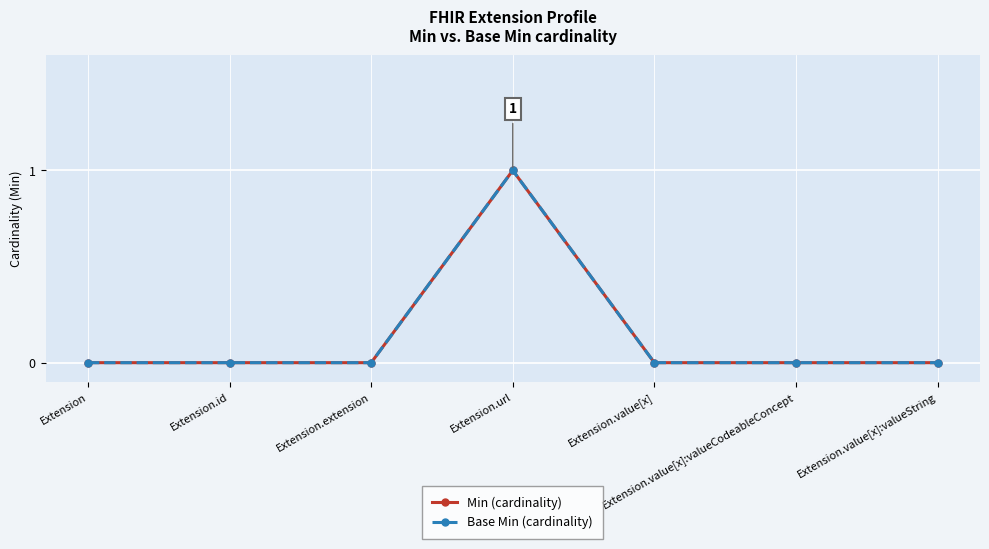

What is the highest value of the Min (cardinality) series?

1